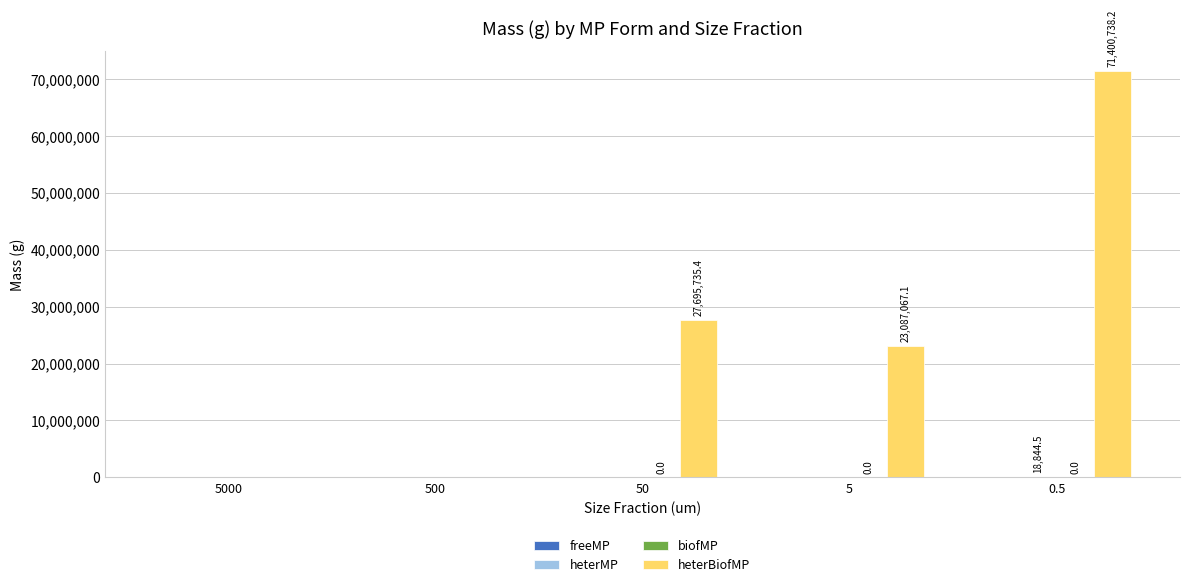

What is the maximum value shown in the chart?

71400738.2